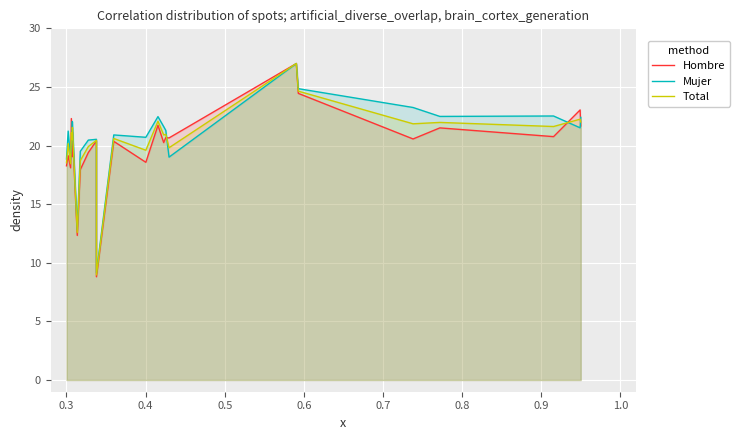

True or false: Hombre and Total cross at least once.

True